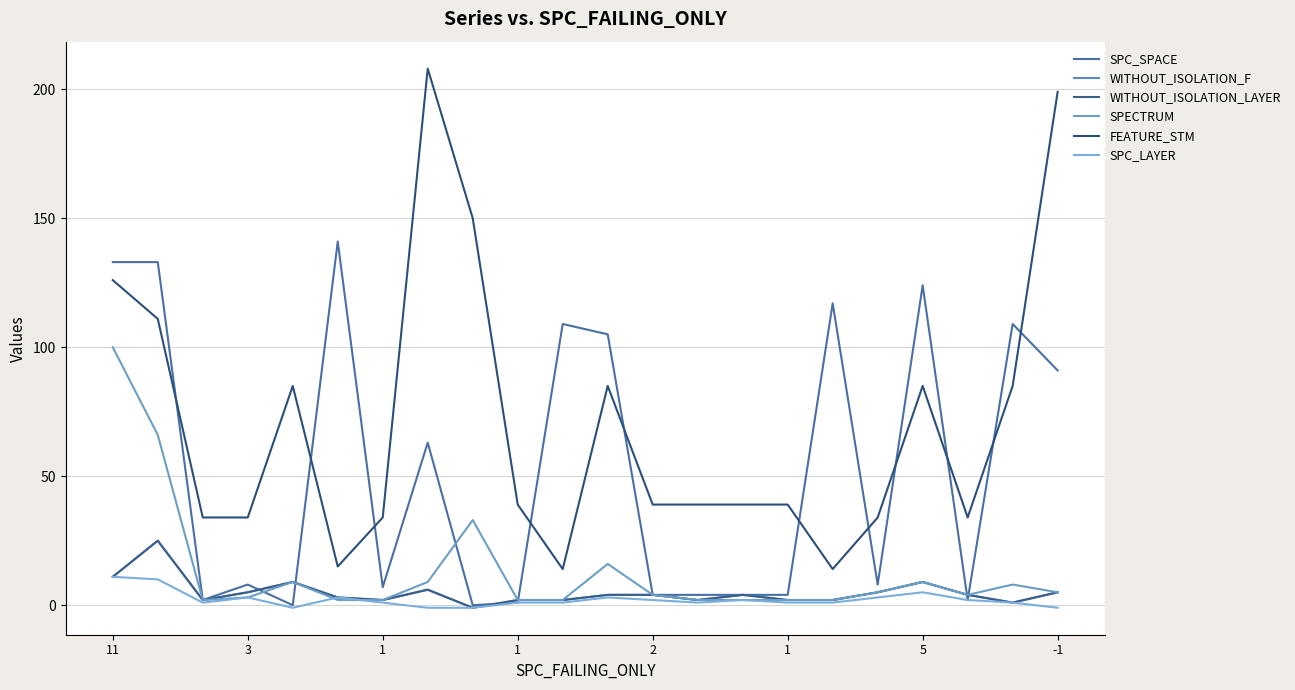

Does the chart display data point markers on the line(s)?

No